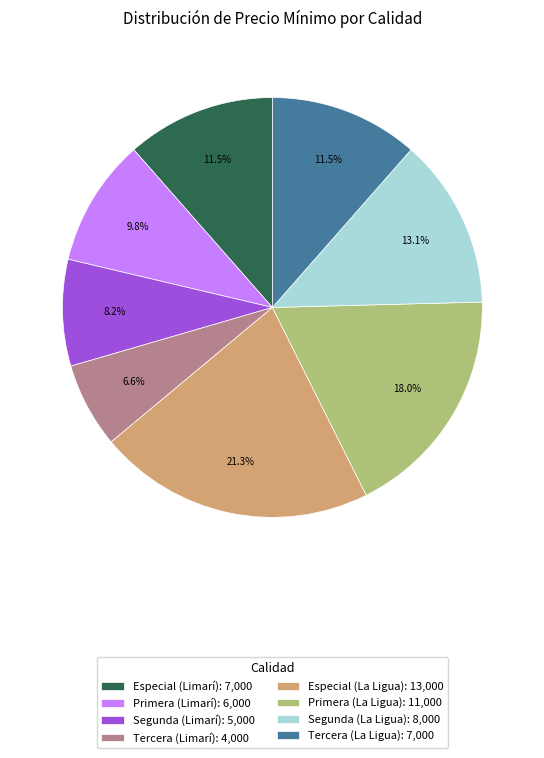

Is Especial (Limarí) the majority of the pie?

No